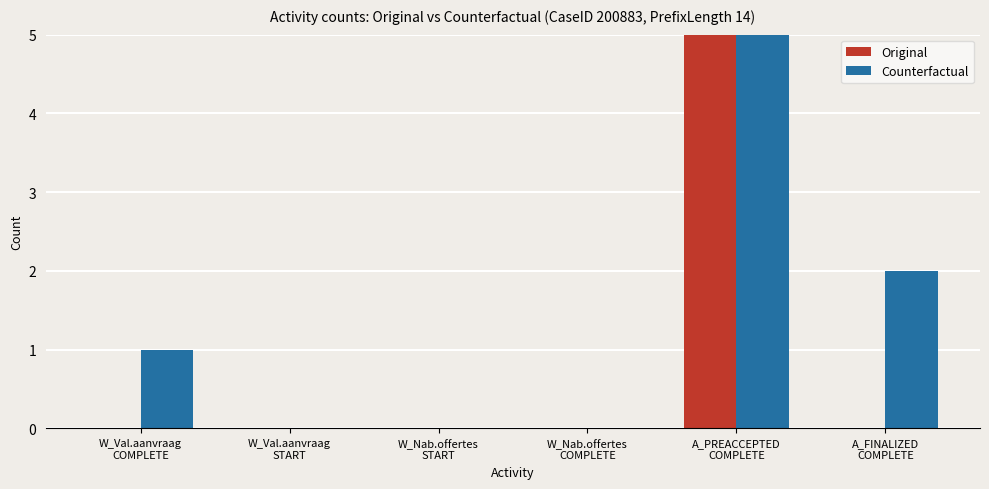

How many Original values are between 0 and 1?

5